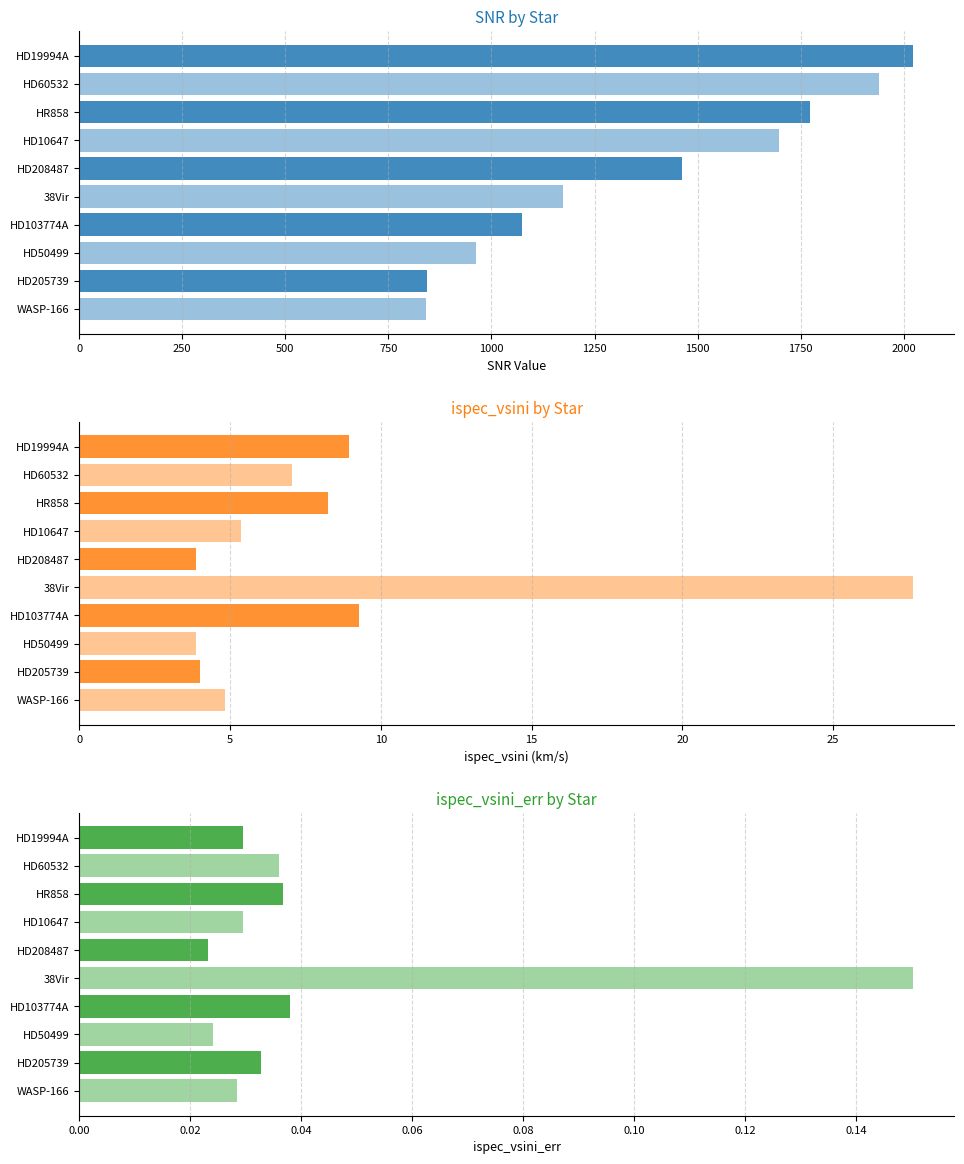

Which series changed the most between HD60532 and HD205739?

SNR